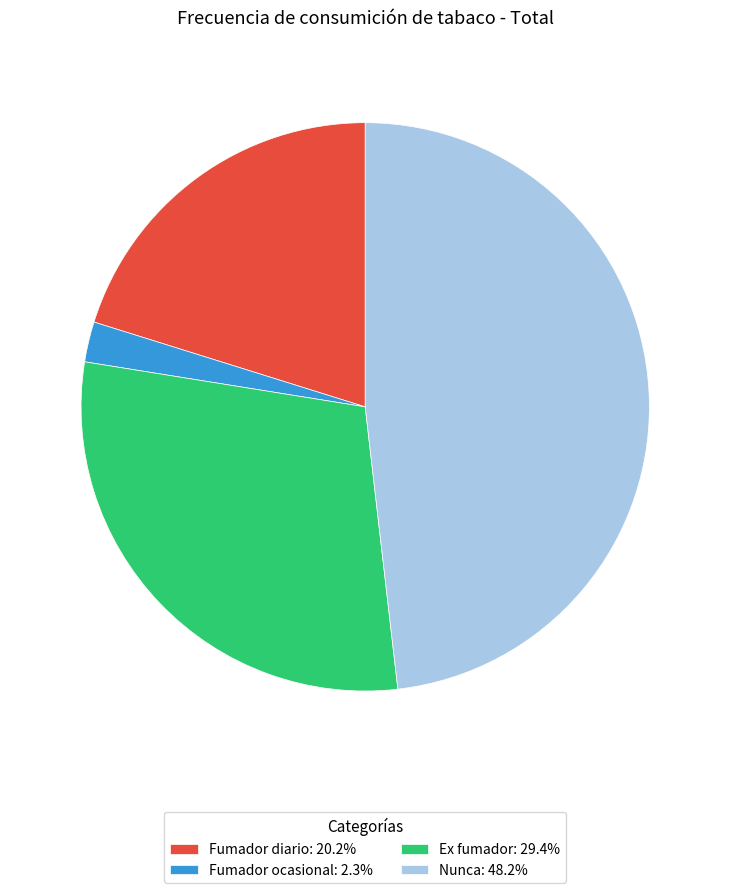

Which slice is the largest?

Nunca